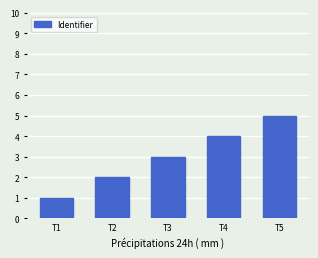

What is the difference between the second highest and minimum values?

3